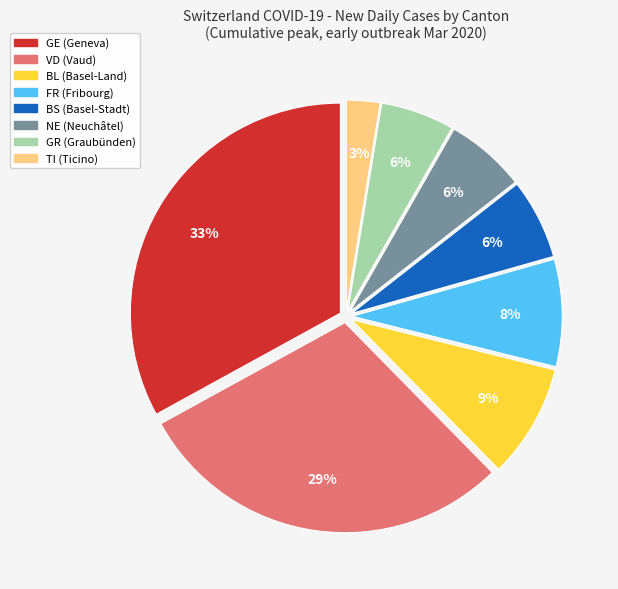

Does any single category account for the majority?

No